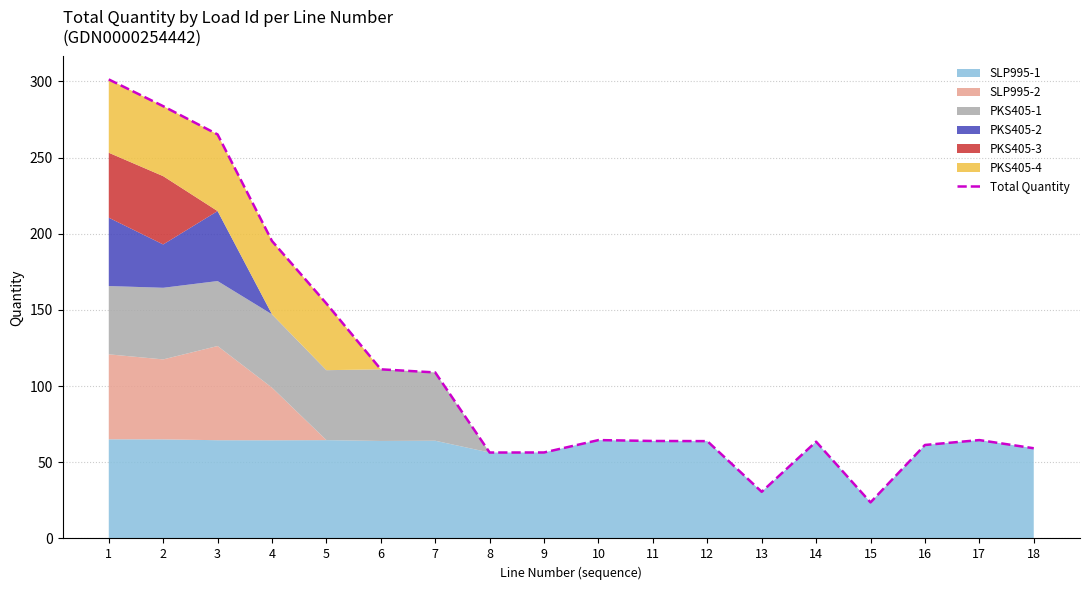

What is the value of the 2nd point from the left?

283.8